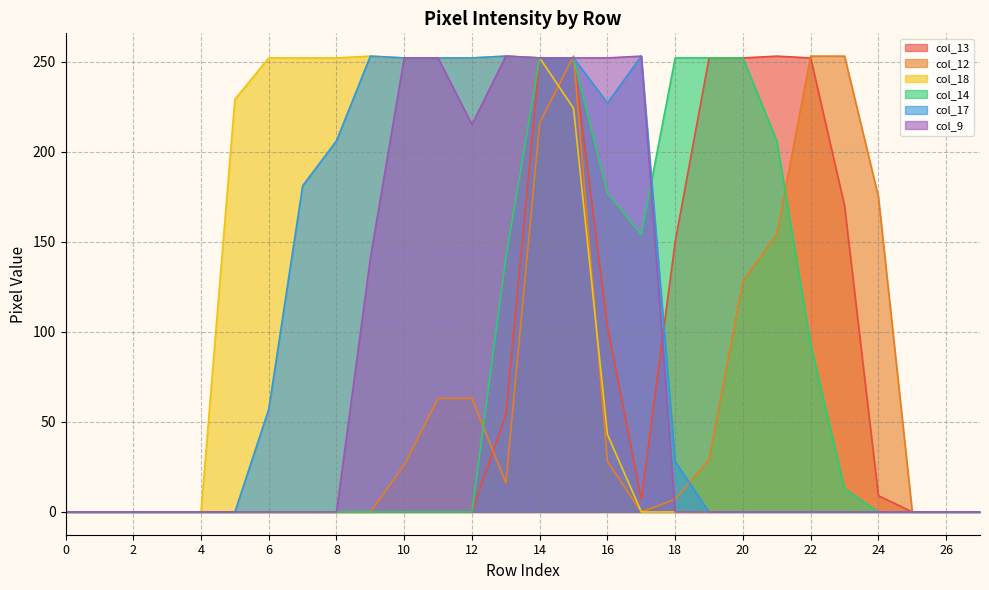

What is the sum of all col_13 values?

2006